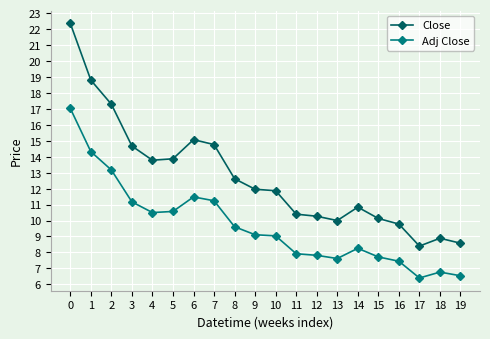

Rank the series at 10 from lowest to highest value.

Adj Close, Close